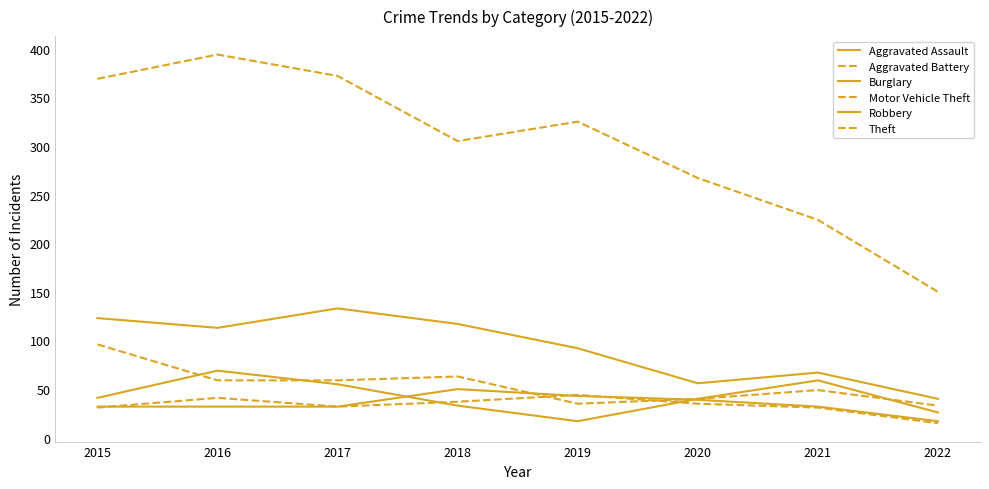

Which has a higher value, 2022 or 2020?

2020